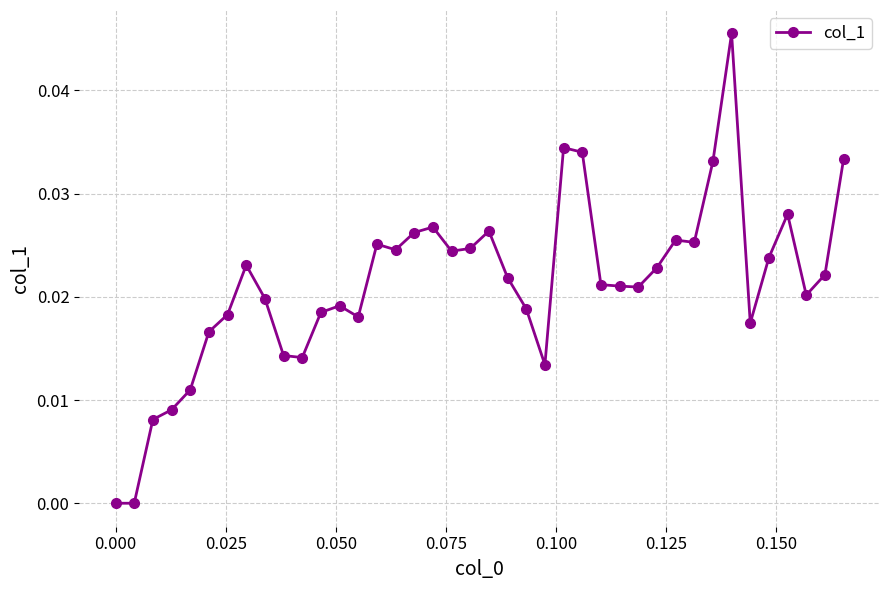

True or false: there are more than 0 points higher than both neighbors.

True